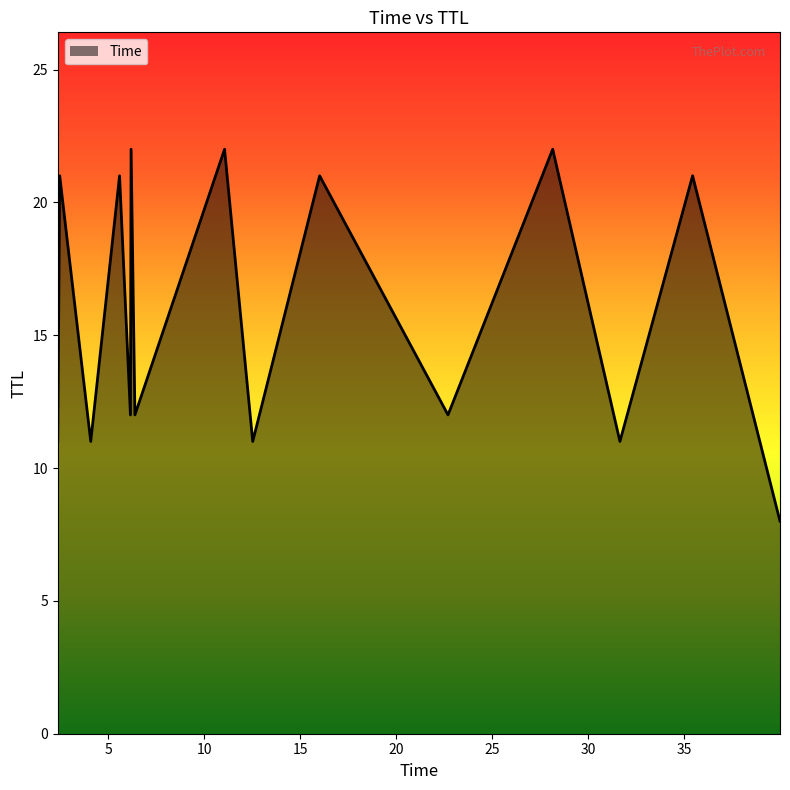

What is the smallest value displayed?

8